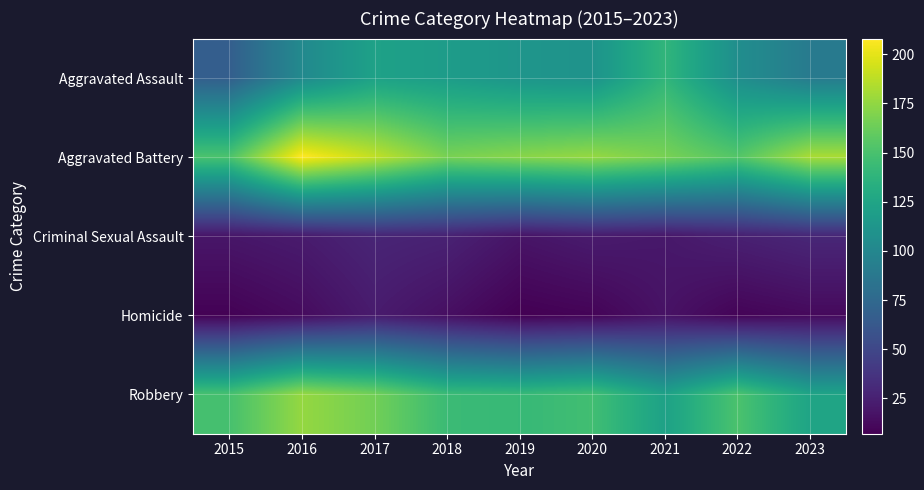

Which series has the largest total across all categories?

Aggravated Battery